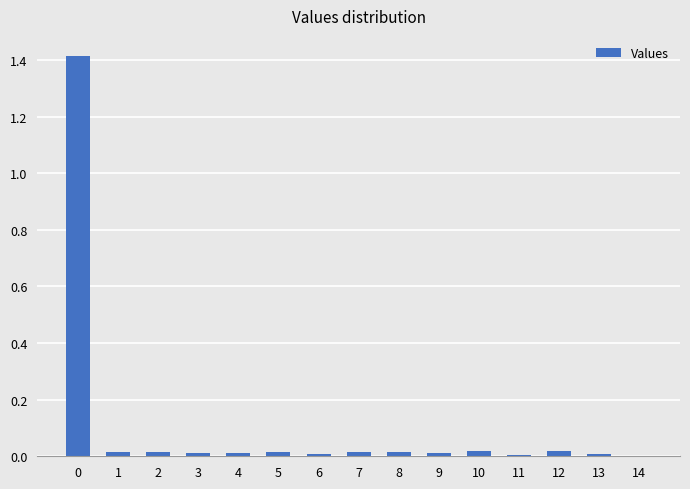

Are the bars grouped side by side (vs. stacked)?

No